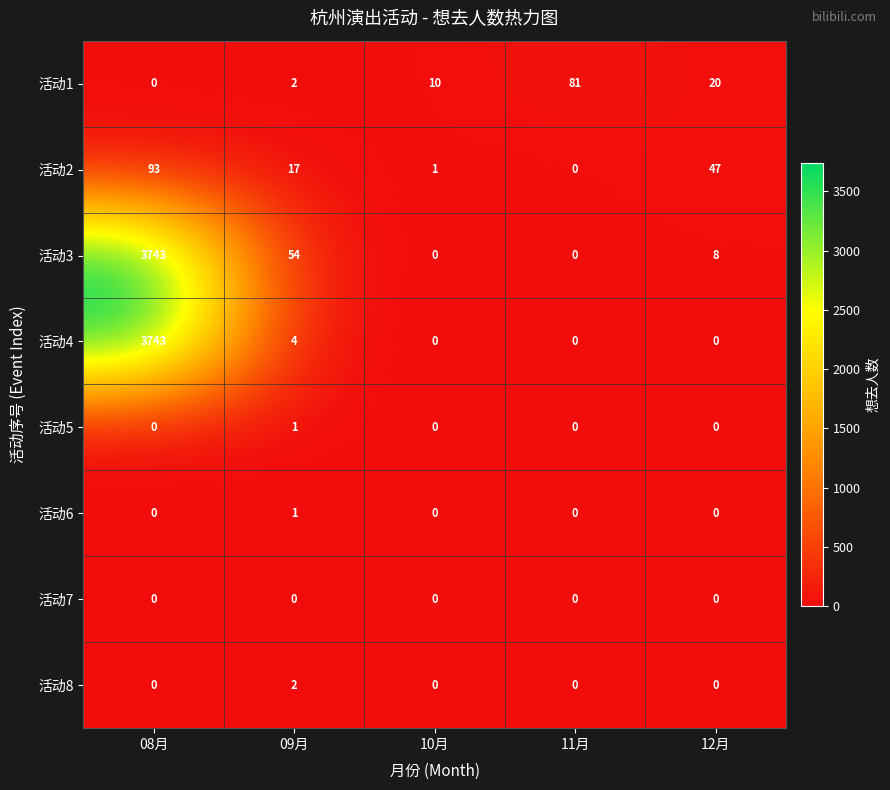

The value of 活动4 at 09月 is 4. True or false?

True